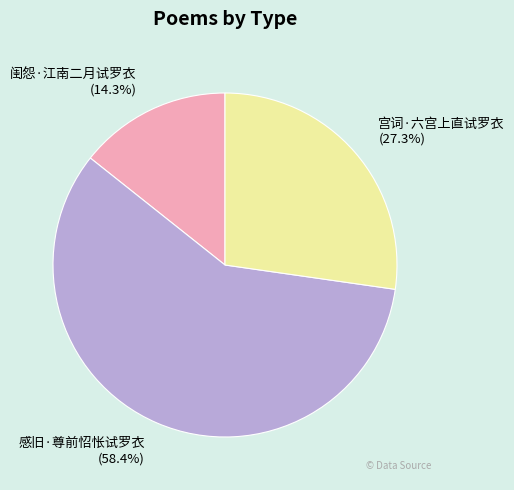

Rank the categories by value from lowest to highest.

闺怨·江南二月试罗衣, 宫词·六宫上直试罗衣, 感旧·尊前怊怅试罗衣